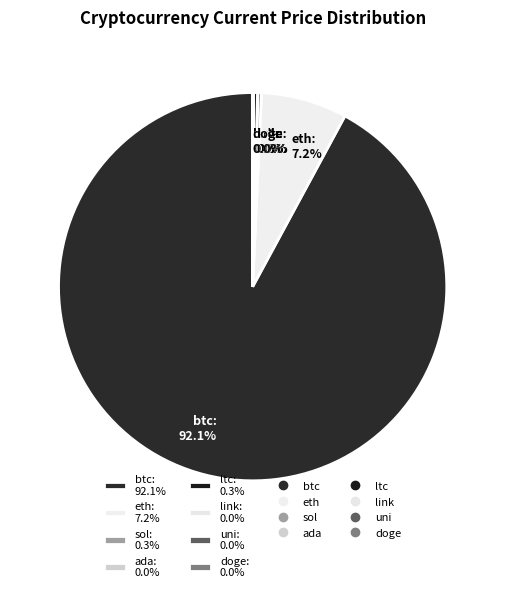

Which has a higher value, ltc: 0.3% or btc: 92.1%?

btc: 92.1%